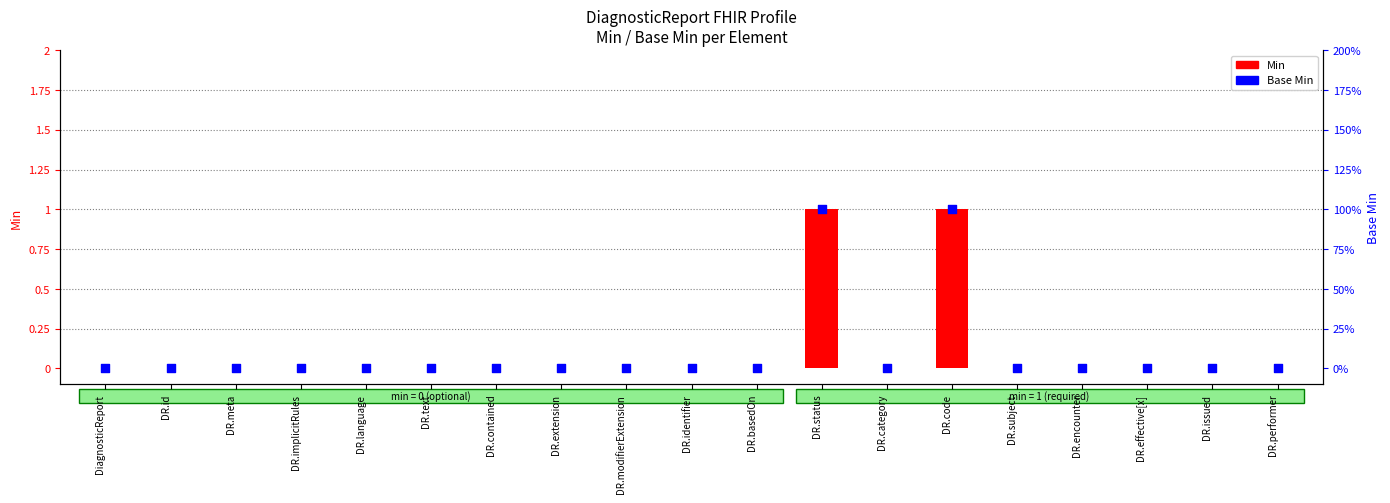

Which series has the widest spread of Y values?

Min